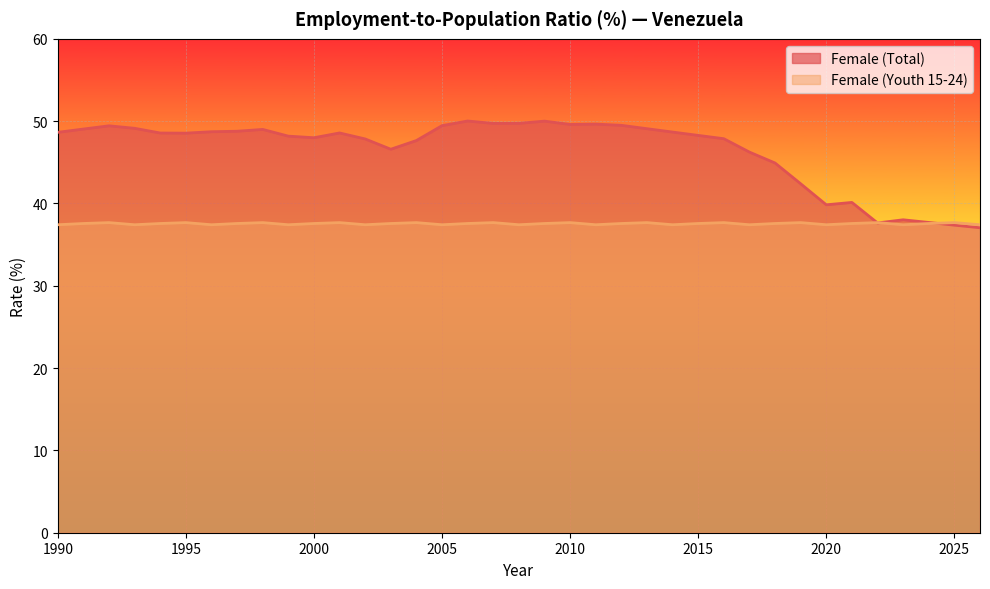

What is the spread (max minus min) of values at 2013?

11.4